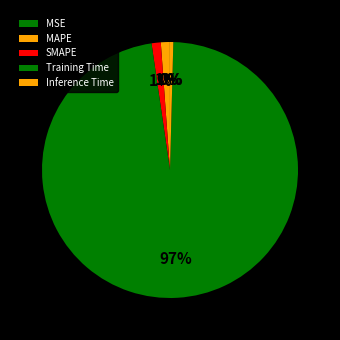

To the nearest percent, what percentage of the pie is SMAPE?

1%